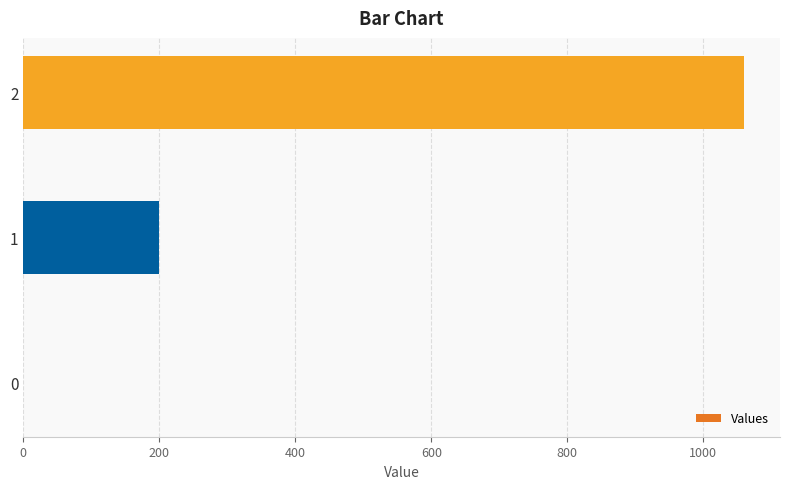

What is the sum of all values?

1260